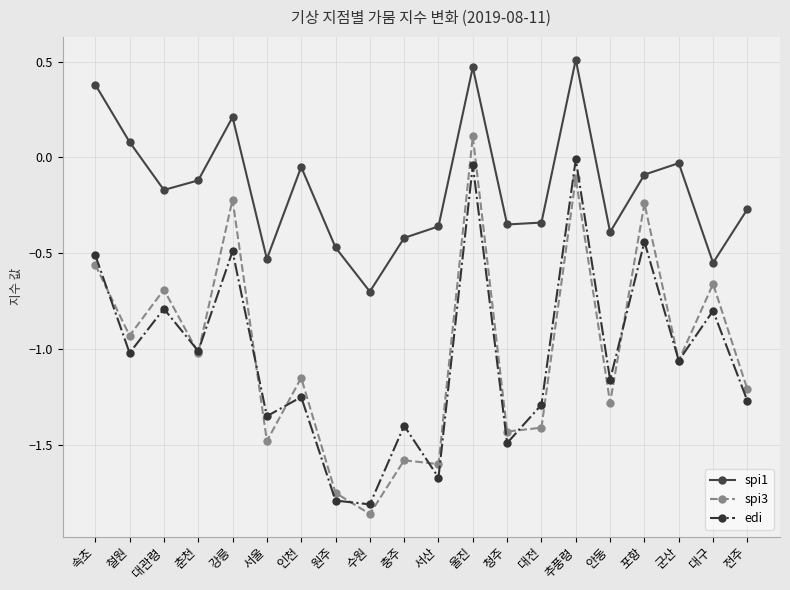

What position from the right is 대관령?

18